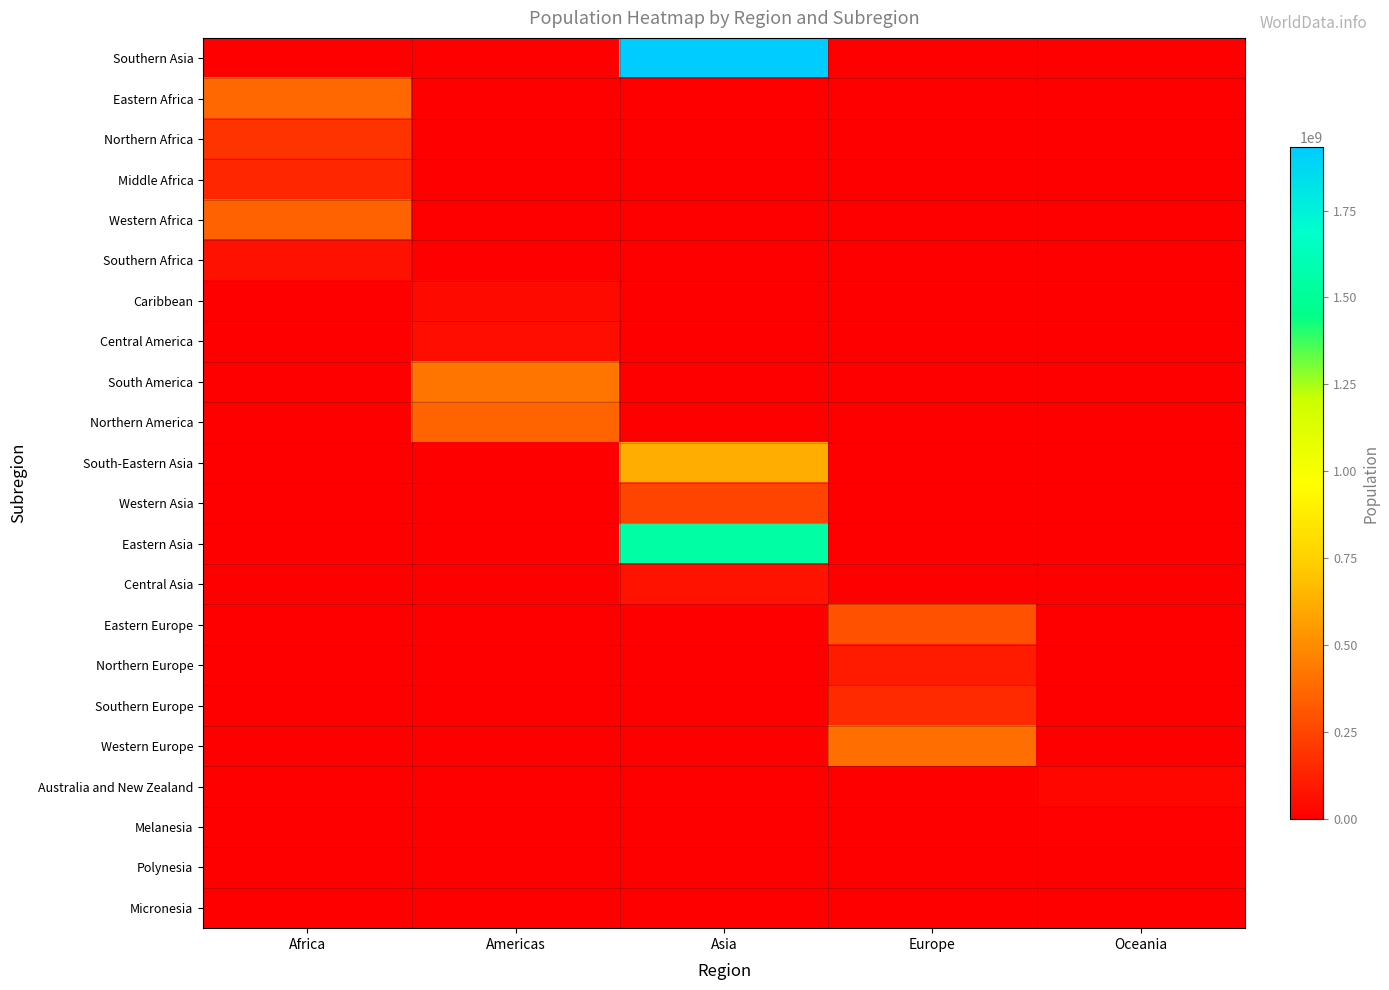

Rank the series by their maximum value, from lowest to highest.

Micronesia, Polynesia, Melanesia, Australia and New Zealand, Caribbean, Central America, Southern Africa, Central Asia, Northern Europe, Middle Africa, Southern Europe, Northern Africa, Western Asia, Eastern Europe, Western Africa, Northern America, Eastern Africa, Western Europe, South America, South-Eastern Asia, Eastern Asia, Southern Asia